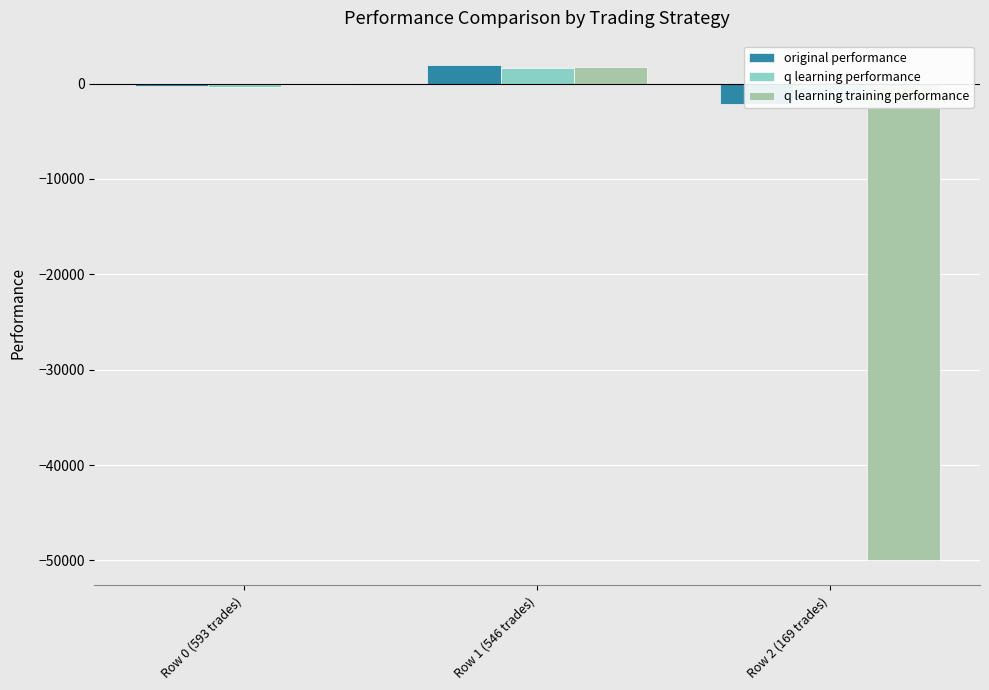

The value of q learning training performance at Row 1 (546 trades) is 1745.2. True or false?

True